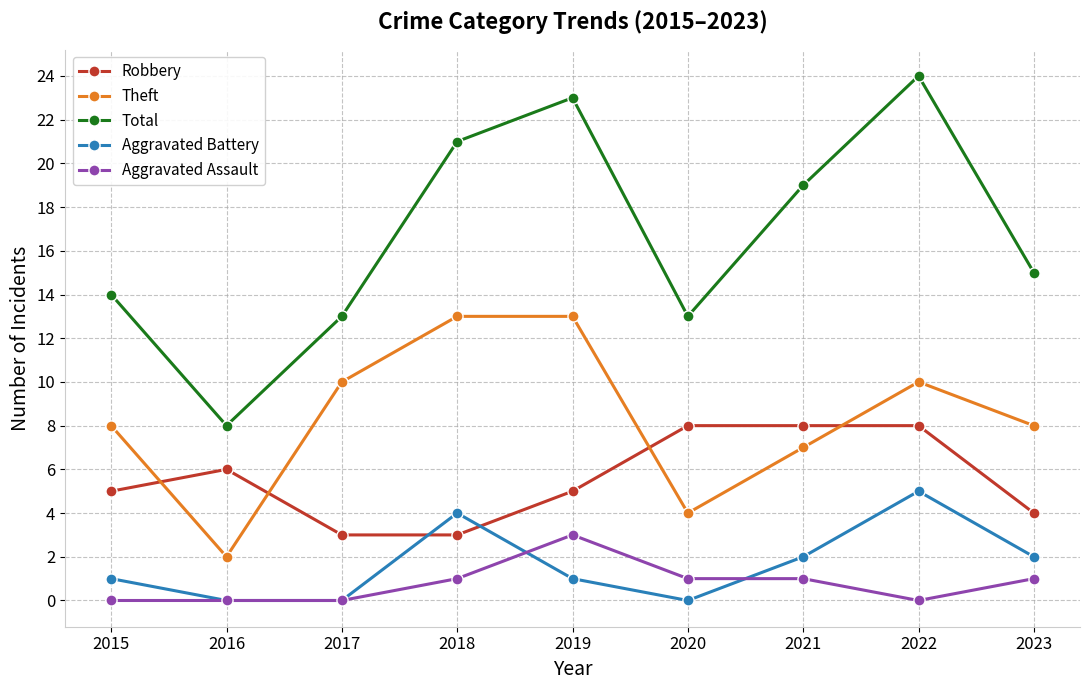

How many categories are shown in the chart?

9